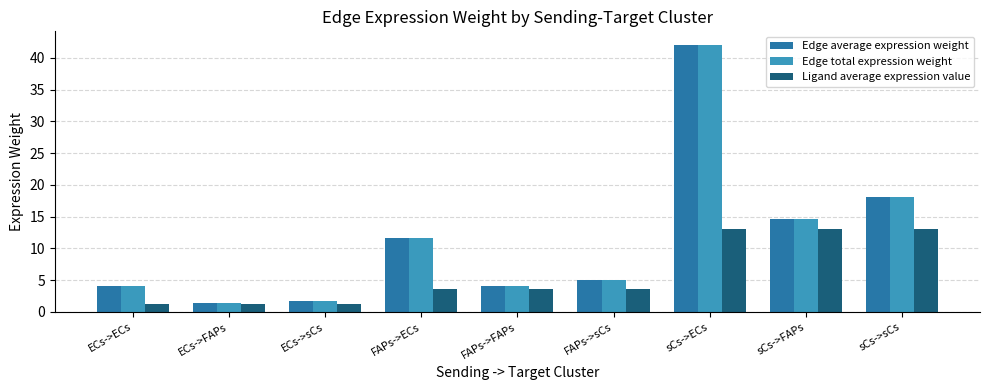

What is the difference between the highest and lowest values at sCs->ECs?

29.0